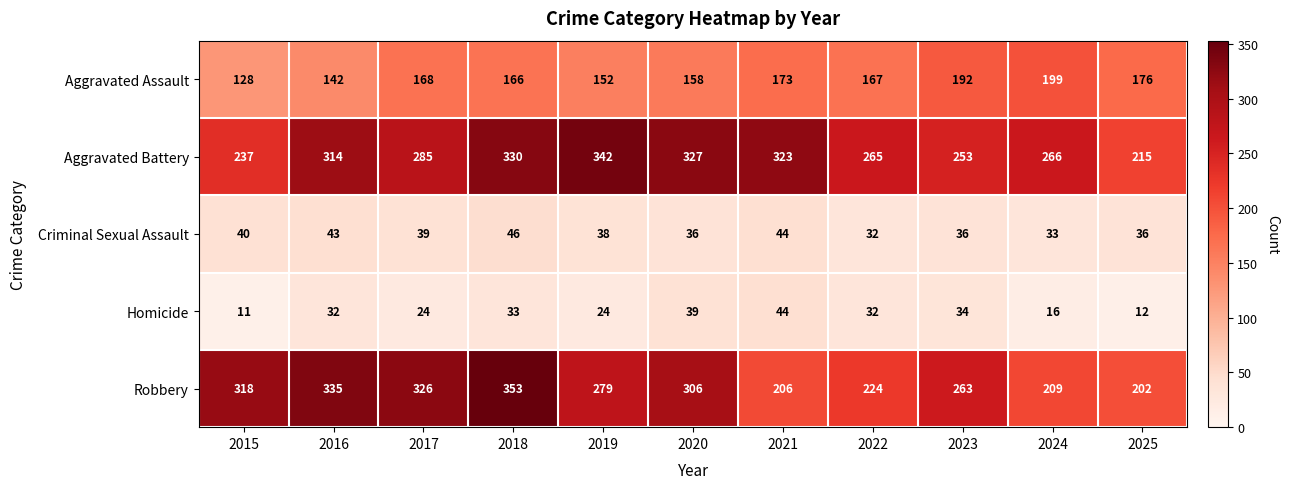

What is the smallest value displayed?

11